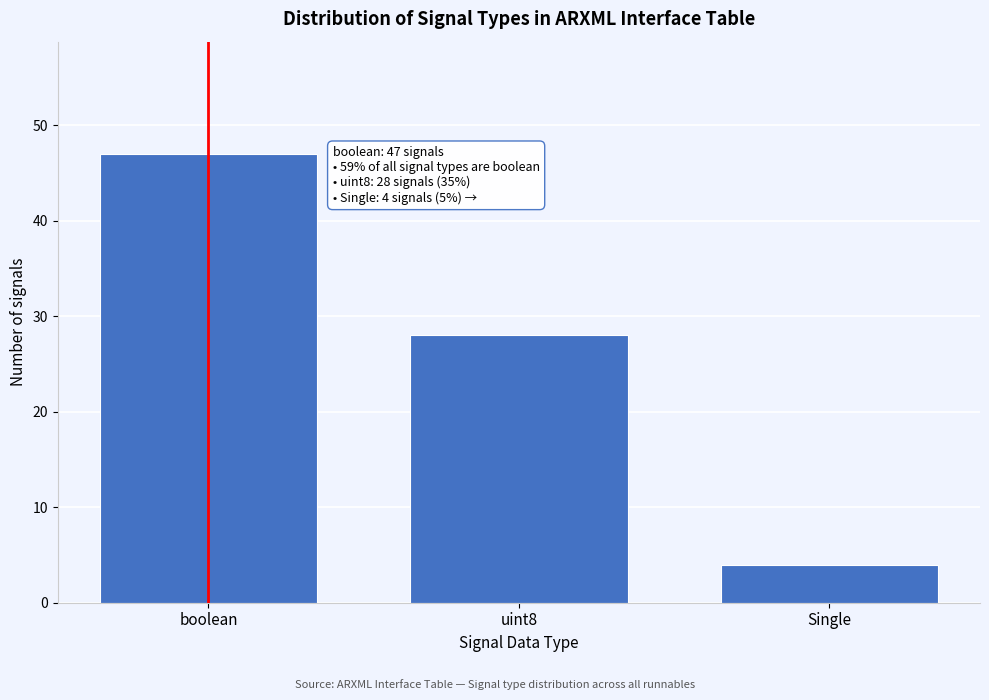

Reading left to right, extract all data points from this chart.

boolean=47	uint8=28	Single=4